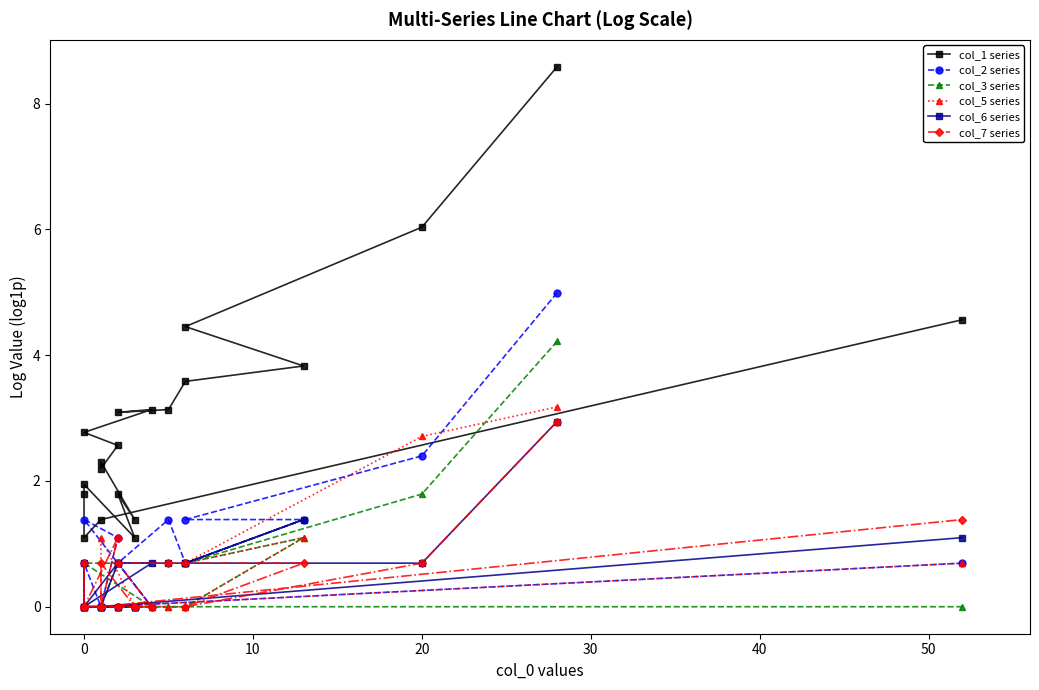

What are all the series names shown in the legend?

col_1 series, col_2 series, col_3 series, col_5 series, col_6 series, col_7 series